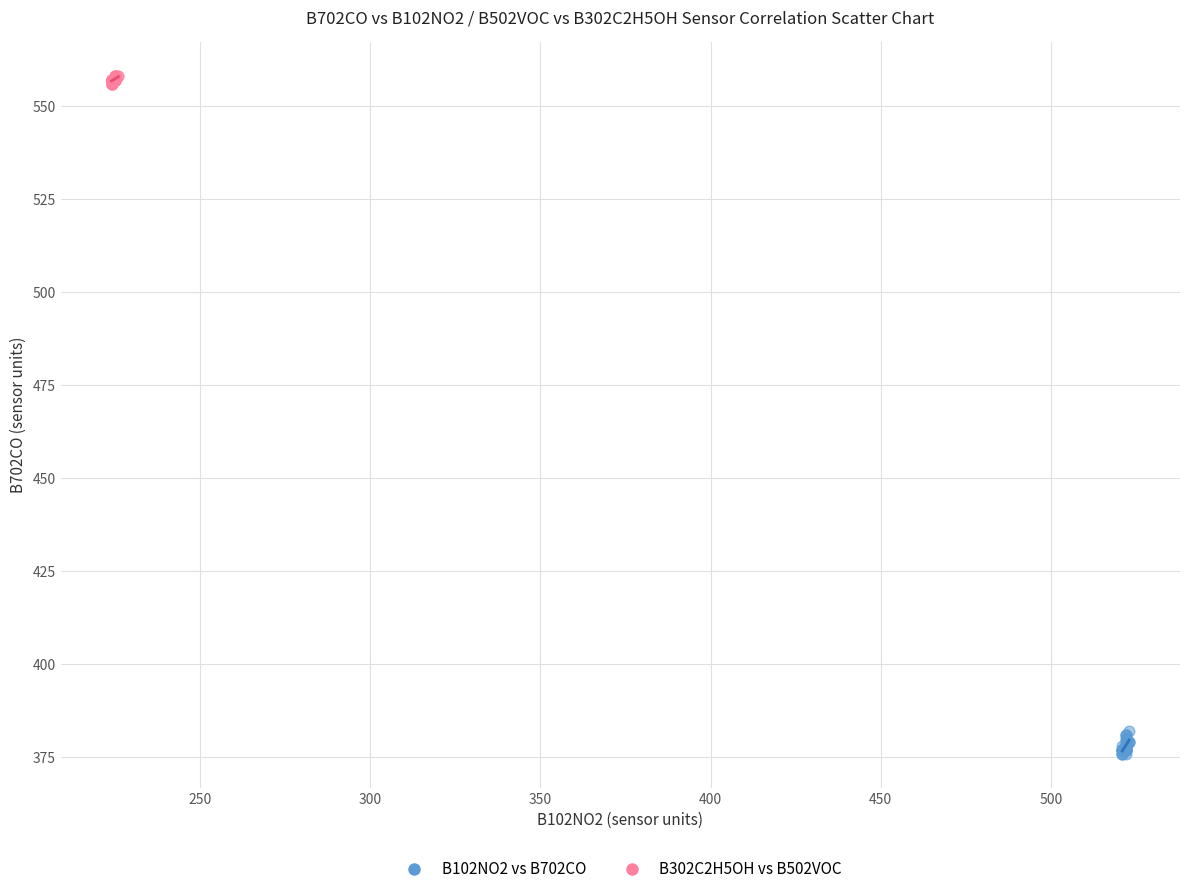

Which series reaches the maximum Y coordinate?

B302C2H5OH vs B502VOC